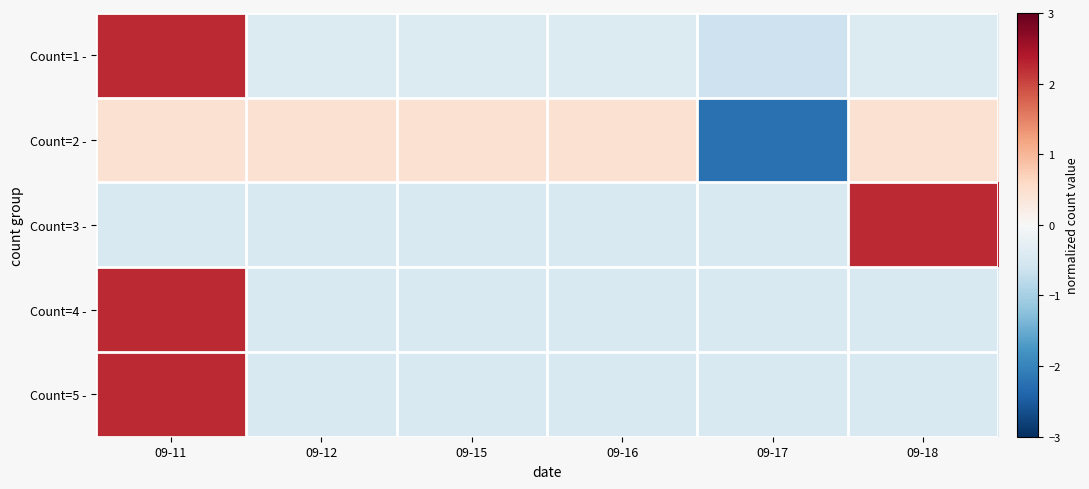

Reading left to right, what are all the values shown in this chart?

Count=1 -: 09-11=2.2	09-12=-0.4	09-15=-0.4	09-16=-0.4	09-17=-0.6	09-18=-0.4
Count=2 -: 09-11=0.4	09-12=0.4	09-15=0.4	09-16=0.4	09-17=-2.2	09-18=0.4
Count=3 -: 09-11=-0.4	09-12=-0.4	09-15=-0.4	09-16=-0.4	09-17=-0.4	09-18=2.2
Count=4 -: 09-11=2.2	09-12=-0.4	09-15=-0.4	09-16=-0.4	09-17=-0.4	09-18=-0.4
Count=5 -: 09-11=2.2	09-12=-0.4	09-15=-0.4	09-16=-0.4	09-17=-0.4	09-18=-0.4